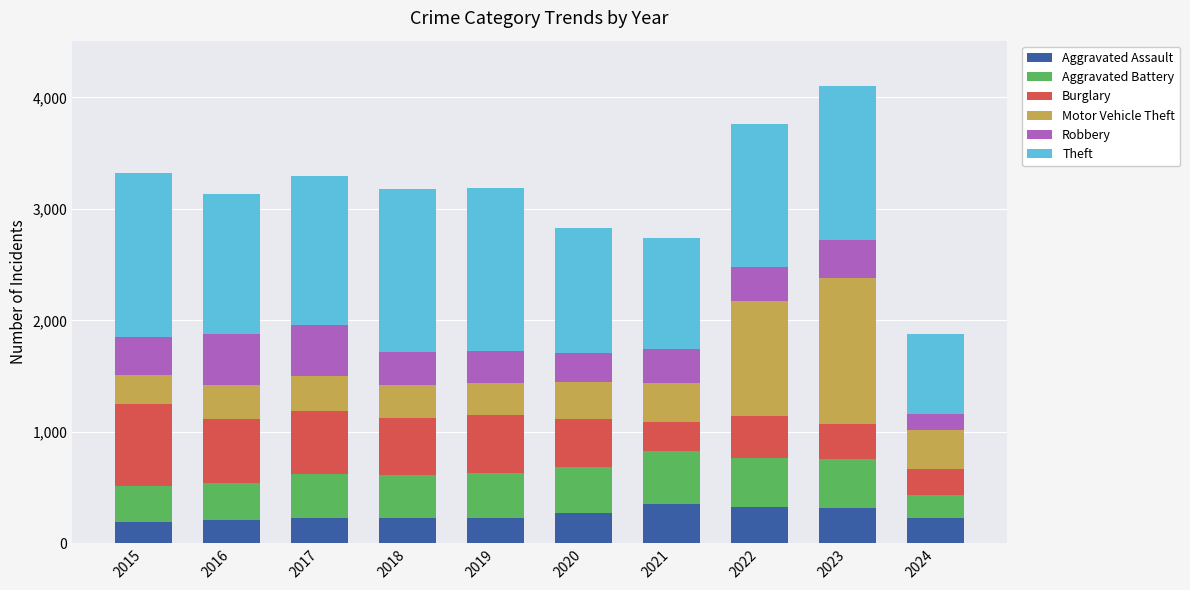

What is the difference between the Aggravated Assault values at 2021 and 2018?

127